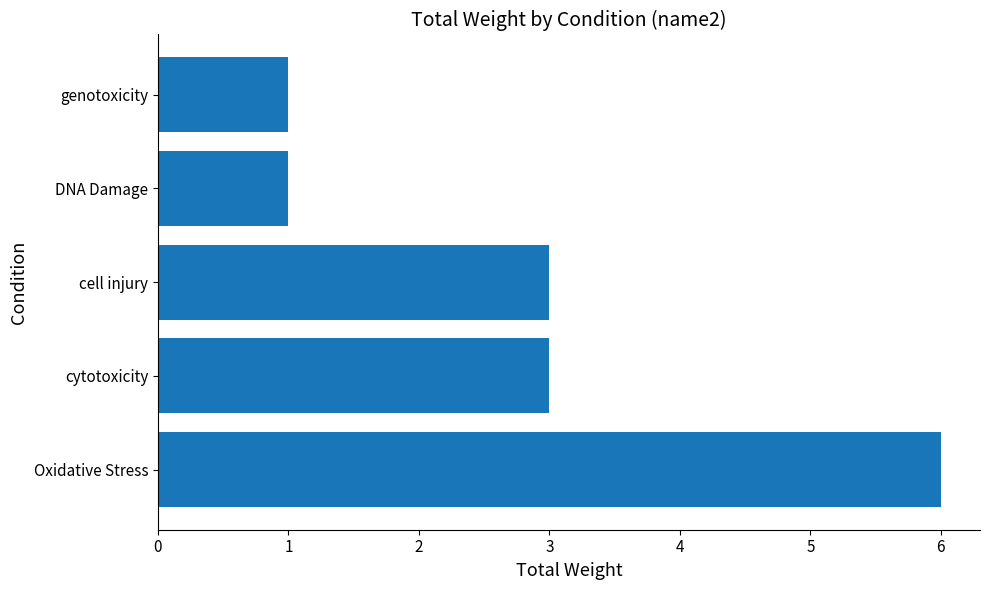

Is it true that the value at DNA Damage is 1?

True